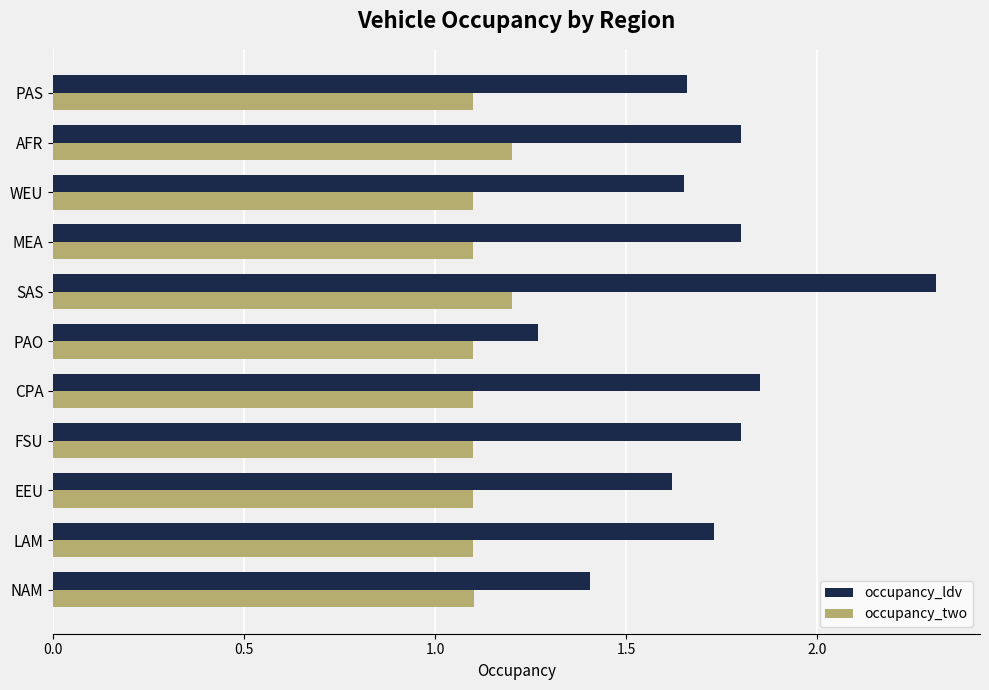

List the series in order of their overall mean, highest first.

occupancy_ldv, occupancy_two